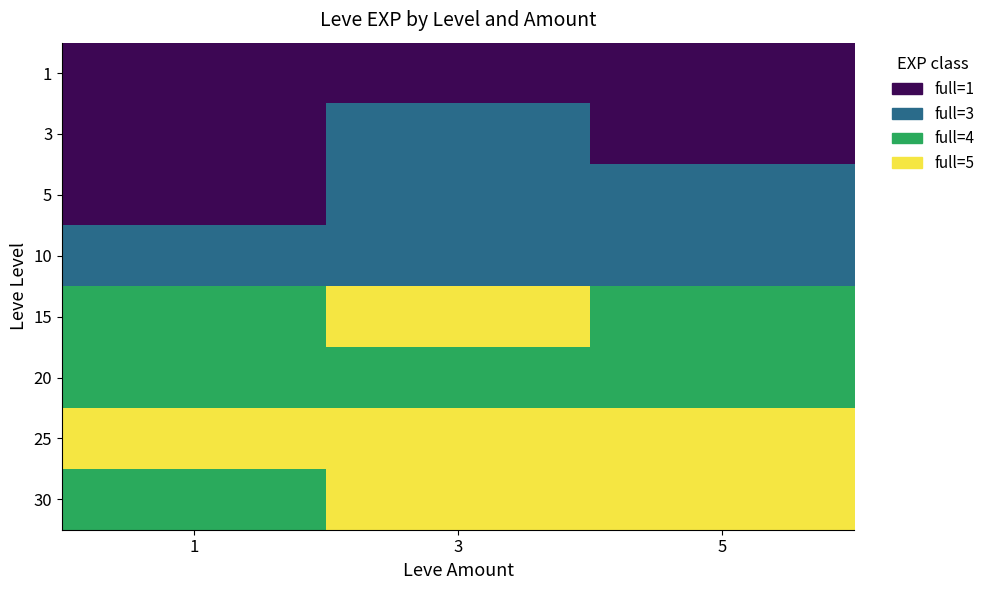

Reading right to left, what are all the values shown in this chart?

1: 5=0	3=0	1=0
3: 5=0	3=1	1=0
5: 5=1	3=1	1=0
10: 5=1	3=1	1=1
15: 5=2	3=3	1=2
20: 5=2	3=2	1=2
25: 5=3	3=3	1=3
30: 5=3	3=3	1=2